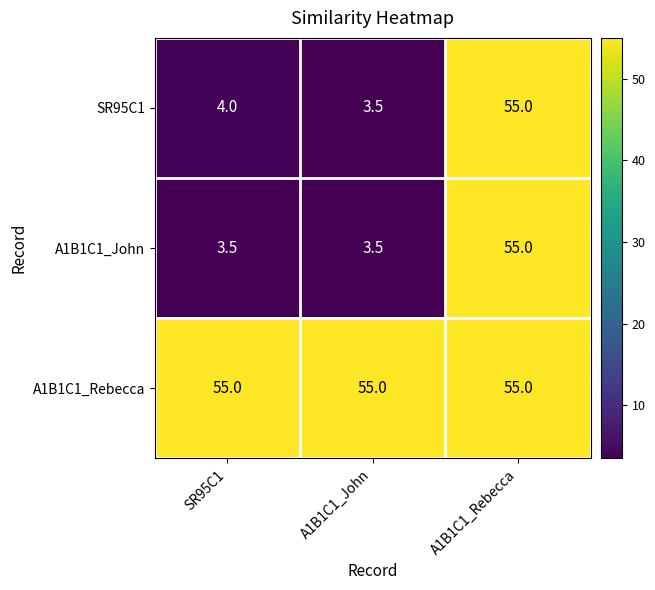

At how many categories does at least one series exceed 5?

3